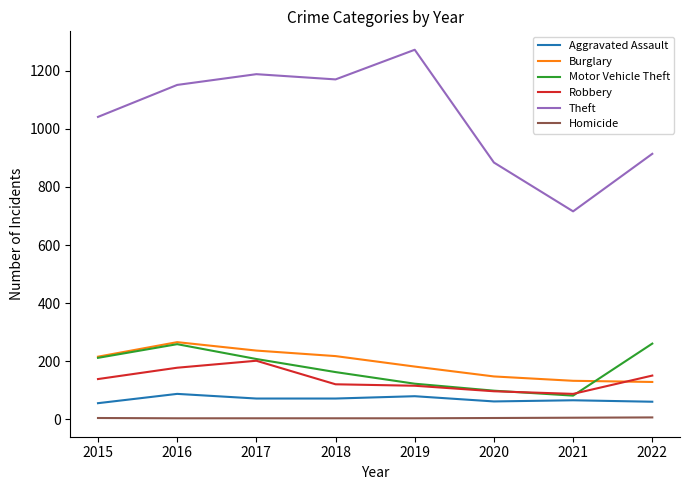

What is the smallest value displayed?

4